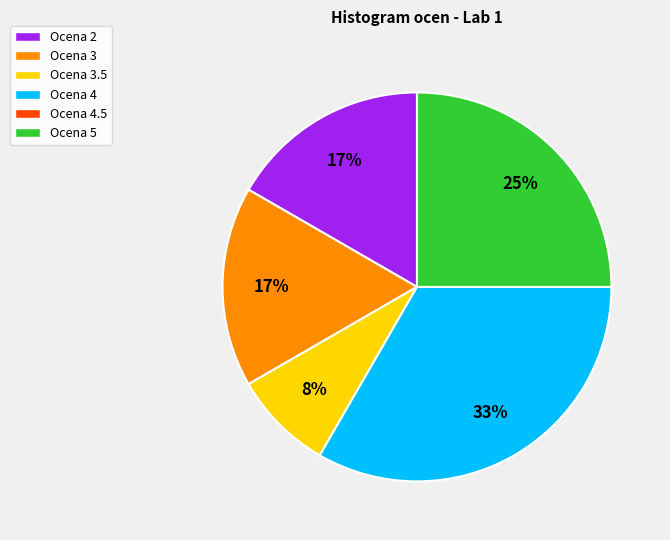

To the nearest percent, what is the average slice percentage?

20%